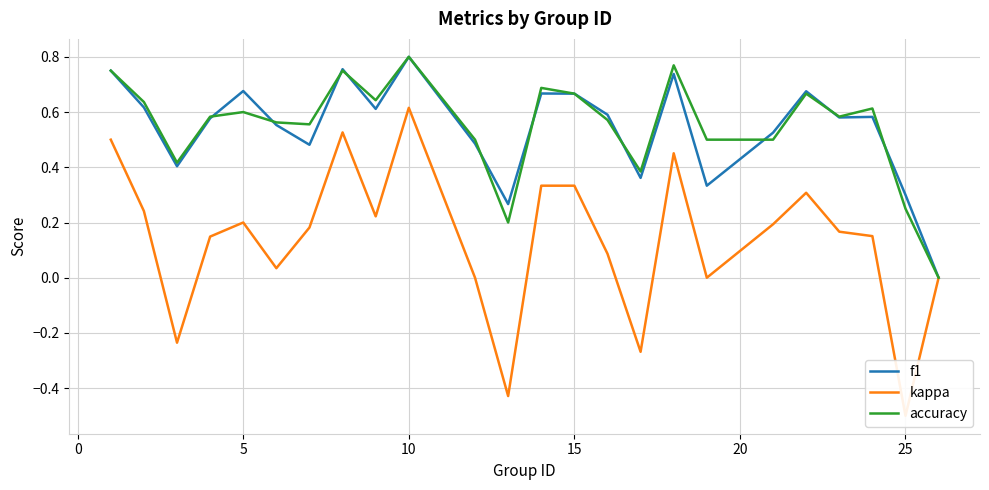

True or false: kappa and f1 cross at least once.

False